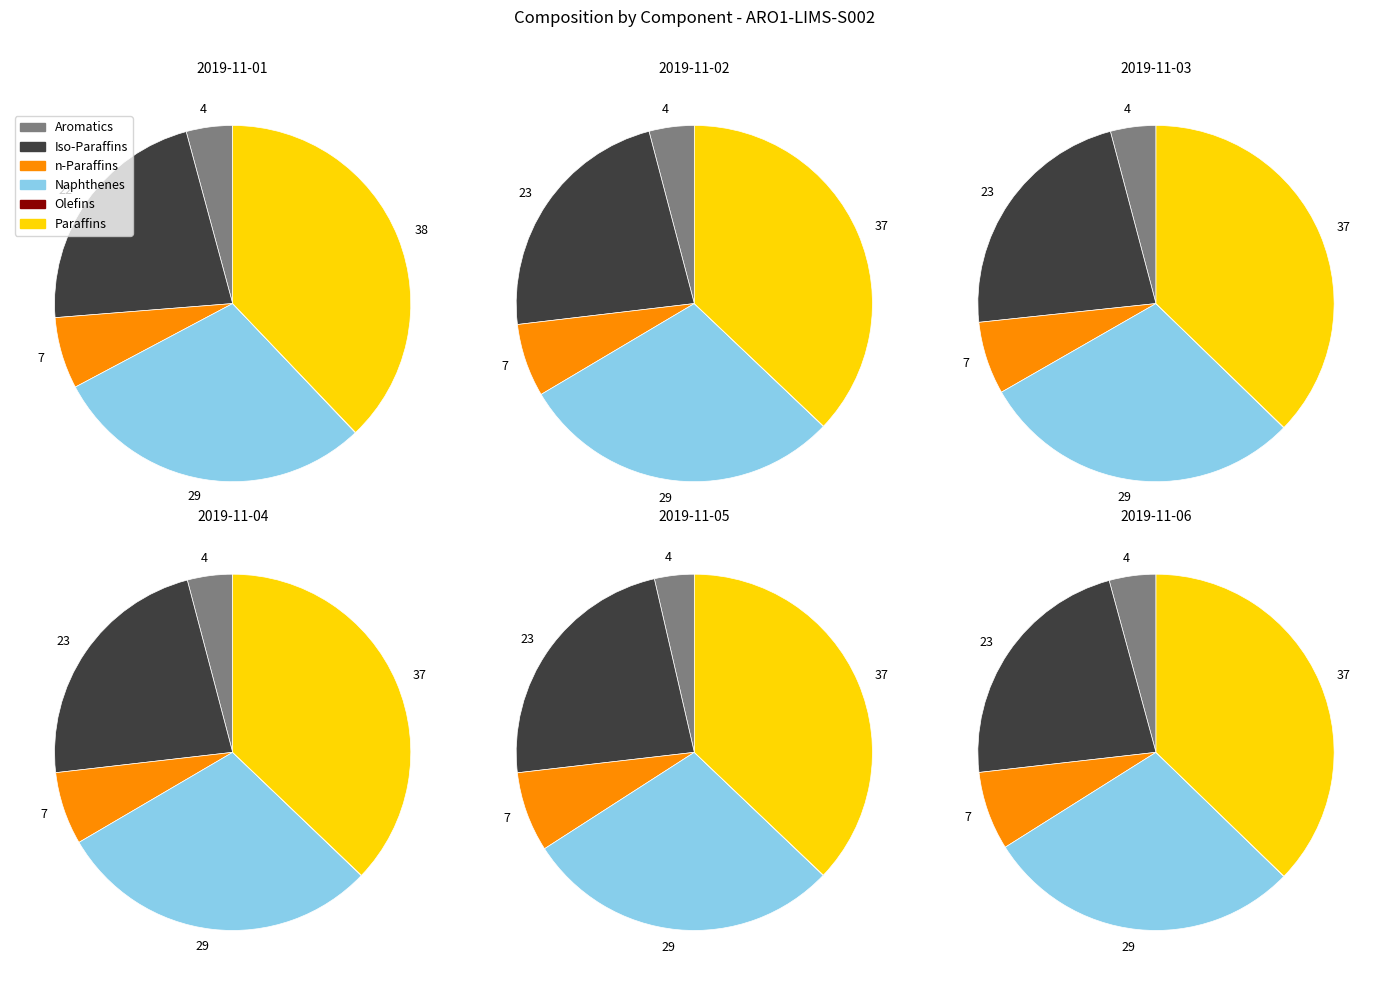

Is it true that 2019-11-01 is 19% of the pie?

False